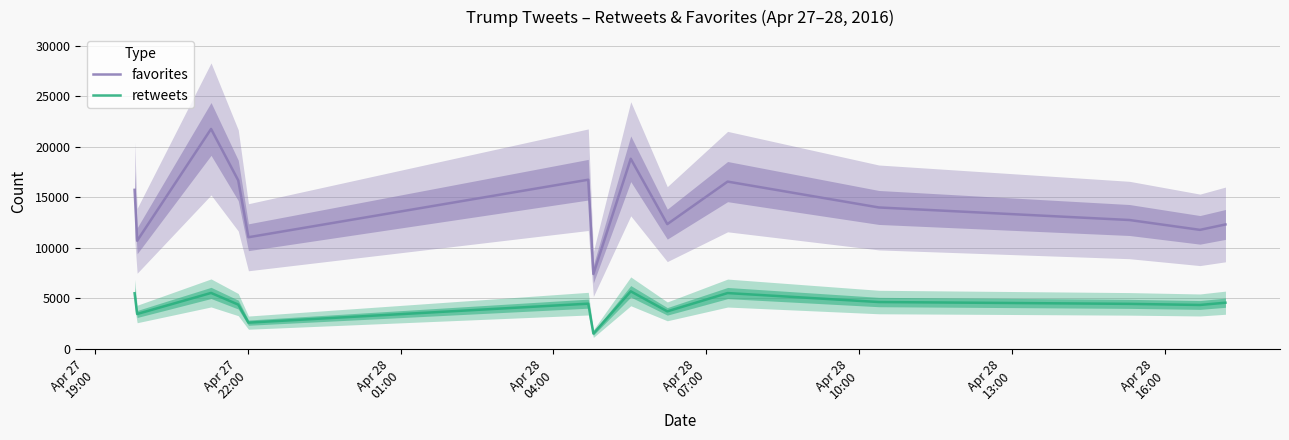

What is the minimum value shown in the chart?

1524